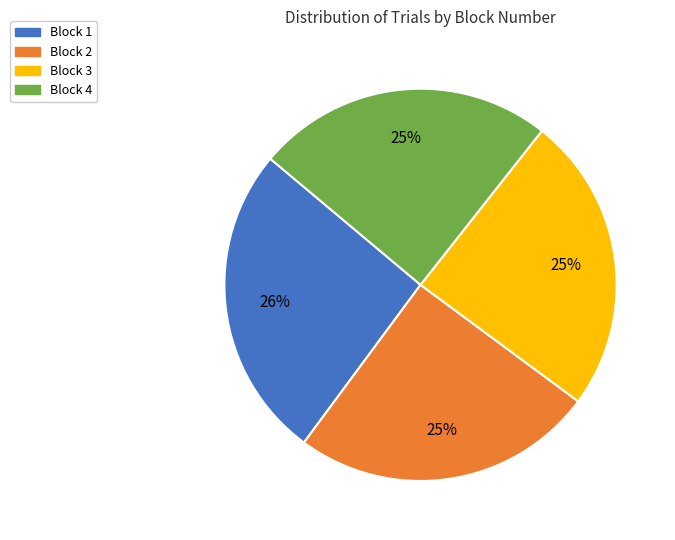

How many slices are in this pie chart?

4